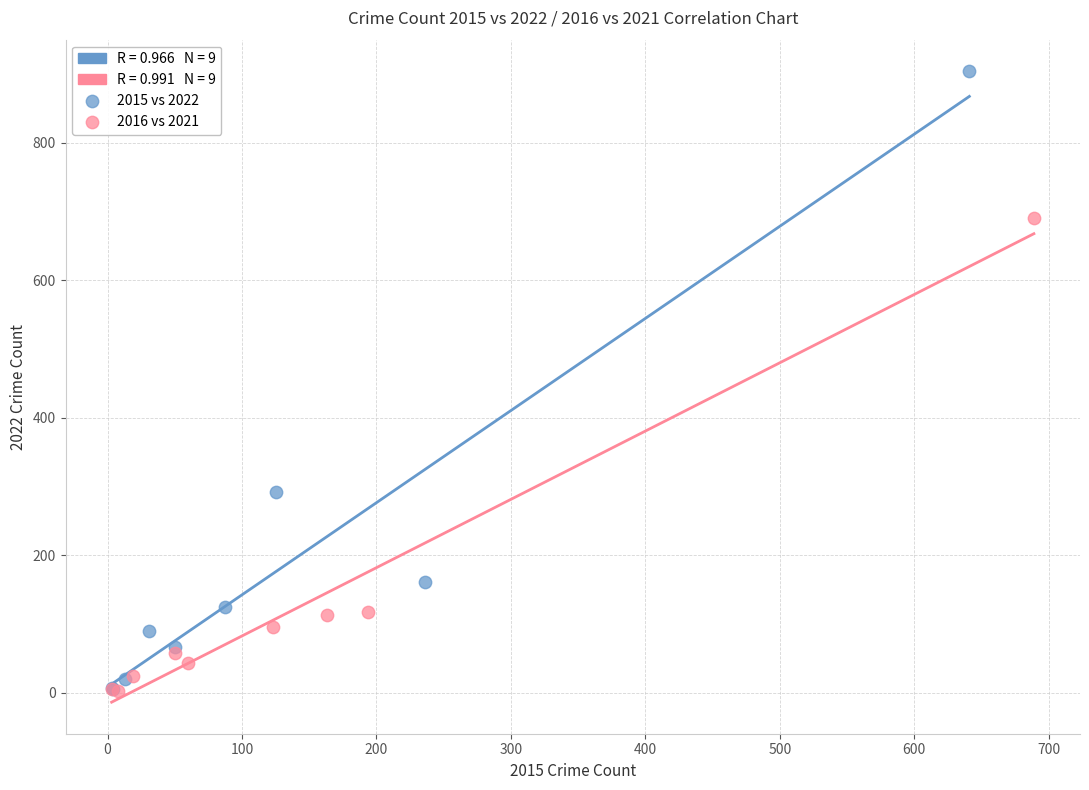

Which series has the largest Y range (max minus min)?

2015 vs 2022